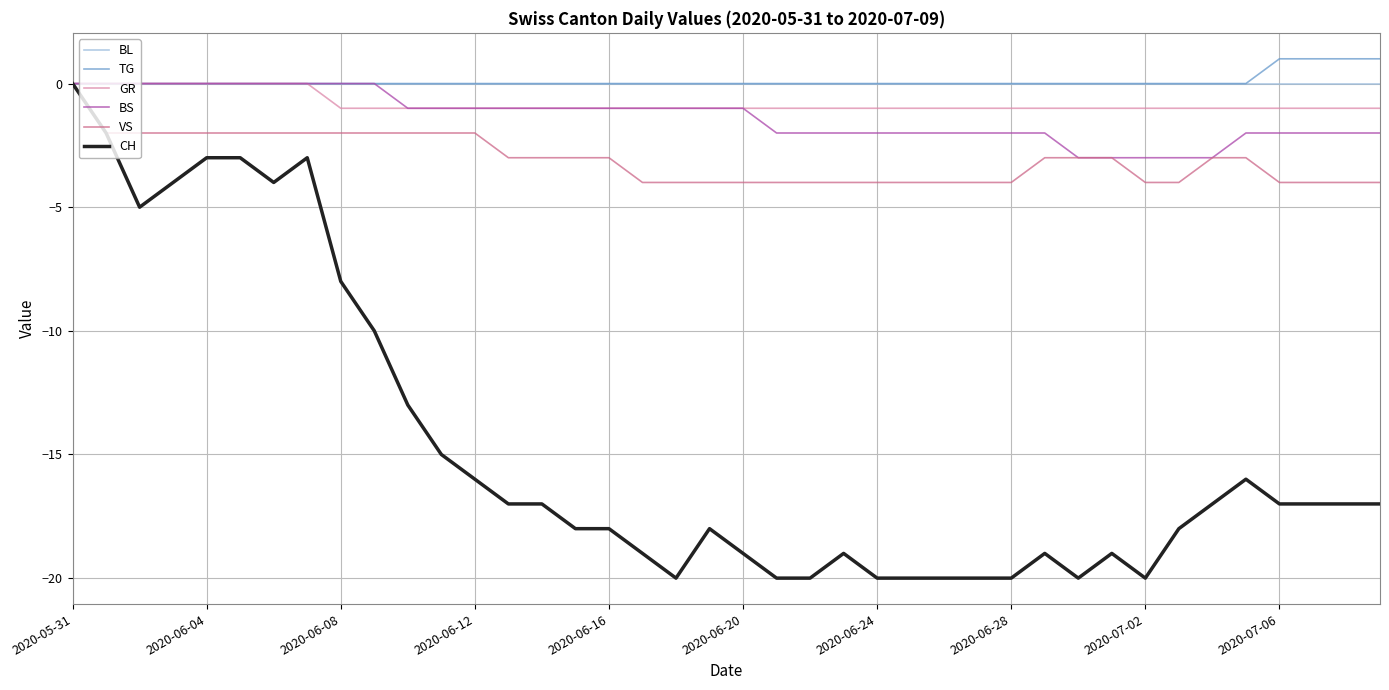

What is the minimum value shown in the chart?

-20